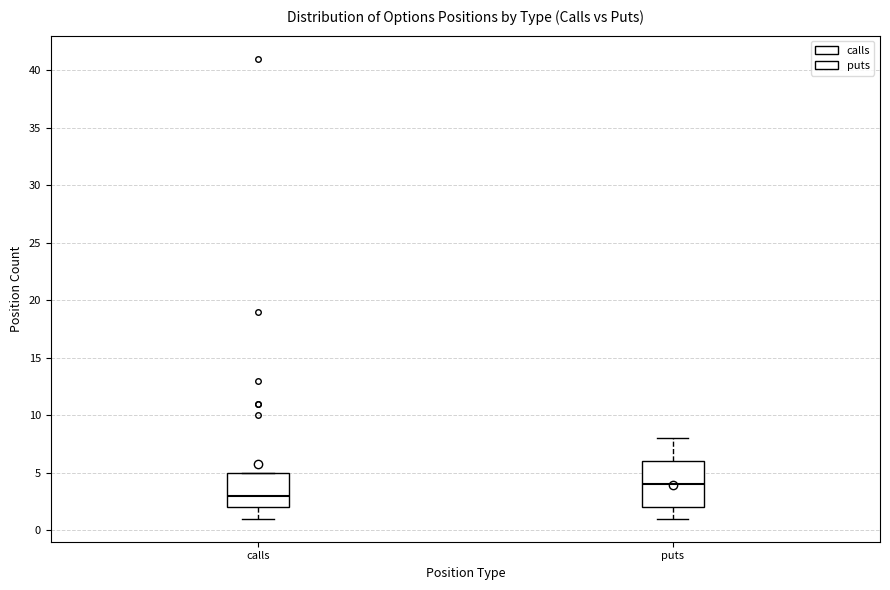

Which box has the lowest median line?

calls